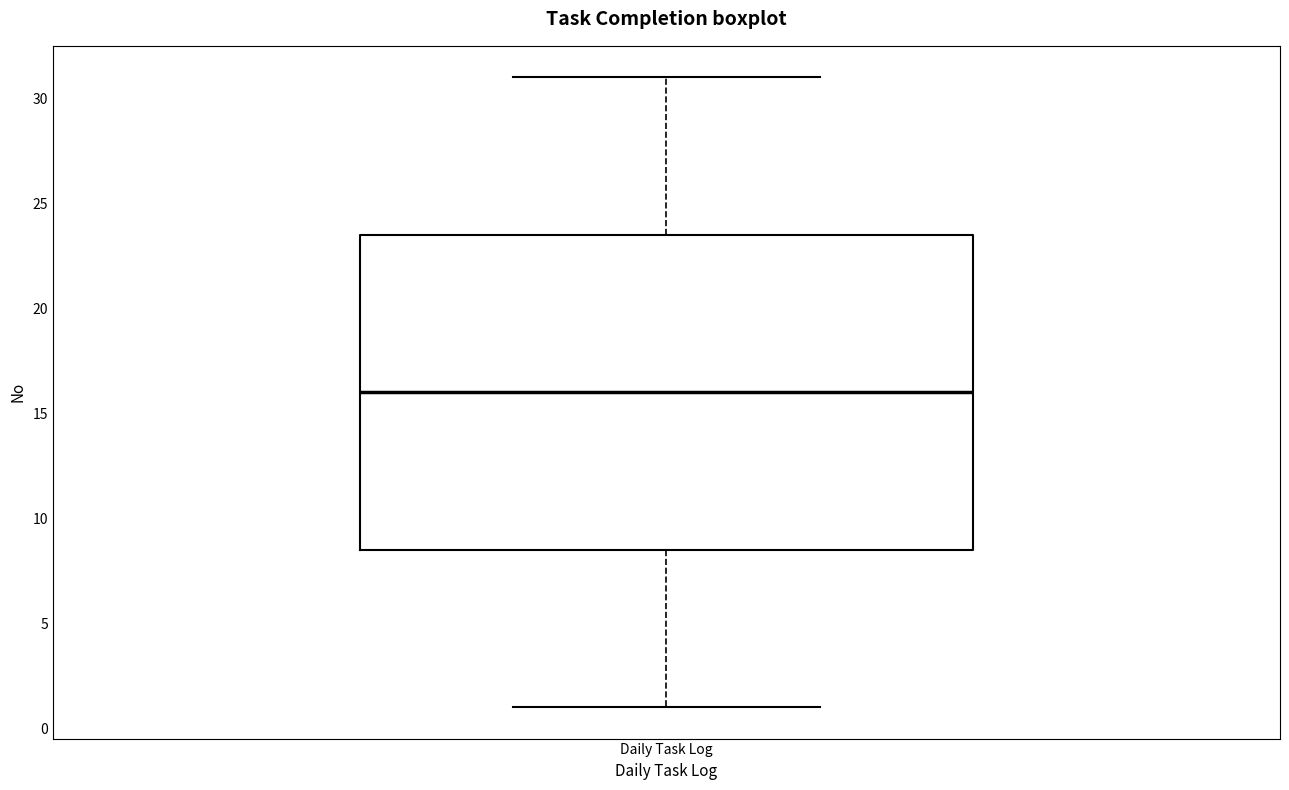

Transcribe this box plot: give where the median line is, the range the box spans, and where the two whiskers end, as read against the y-axis. The values are not printed on the chart, so give them approximately, as read against the axis.

median 16.0, box 8.5 to 23.5, whiskers 1.0 to 31.0